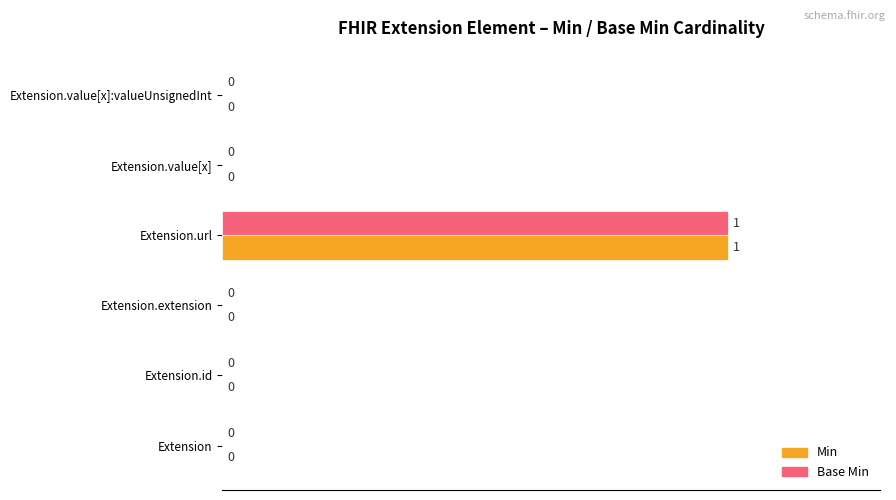

What are all the series names shown in the legend?

Min, Base Min